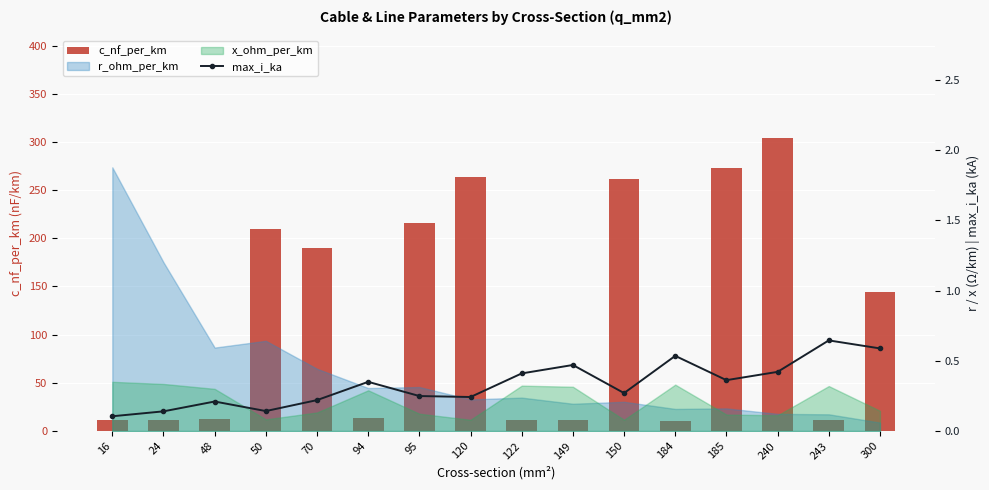

Where does the c_nf_per_km series first go above 144?

50